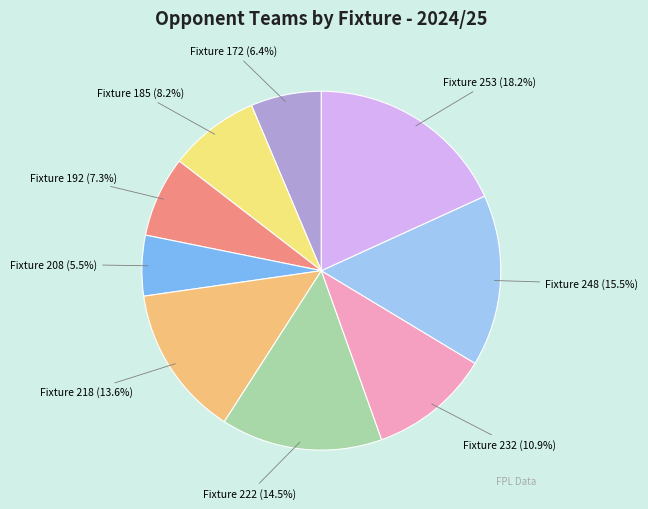

How many slices are in this pie chart?

9